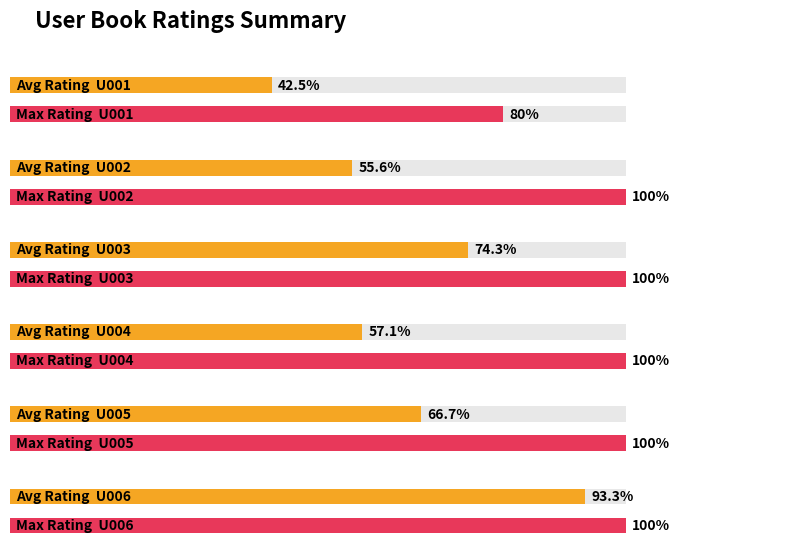

At which label does the data first exceed 3?

U003